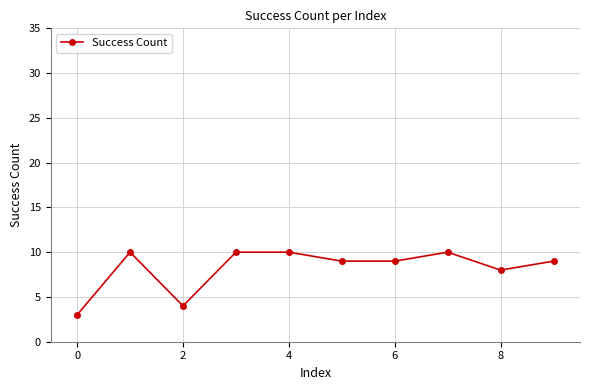

Count the number of categories in the chart.

10